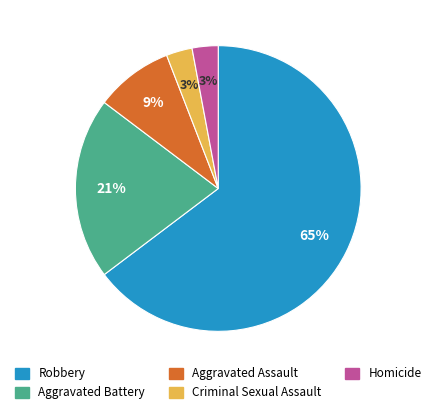

Count the number of slices in the pie.

5